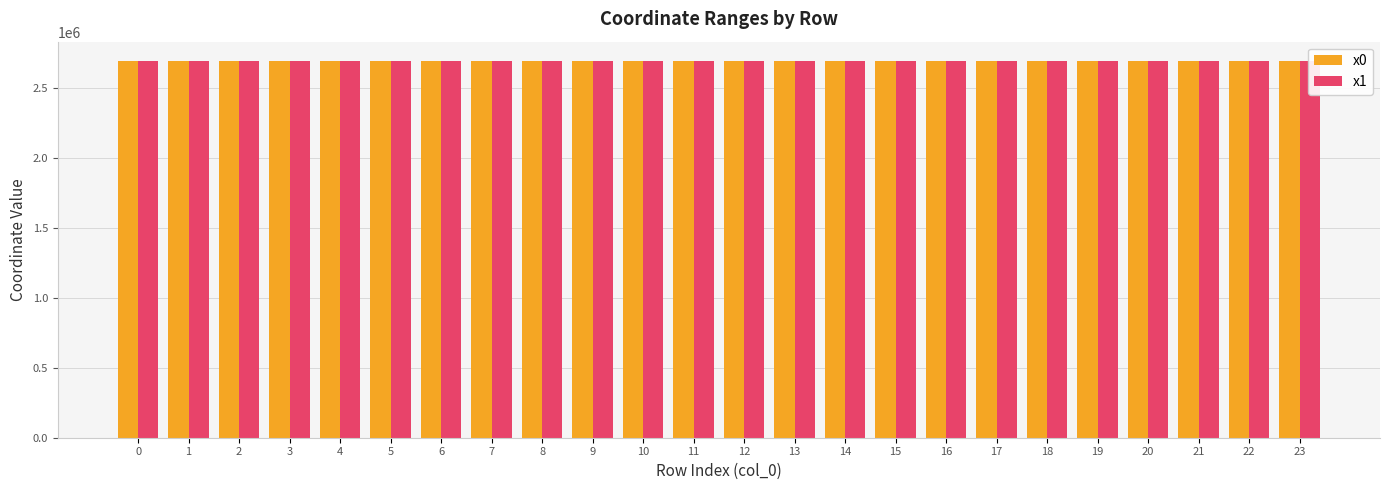

What is the difference between the x0 values at 3 and 18?

69.4